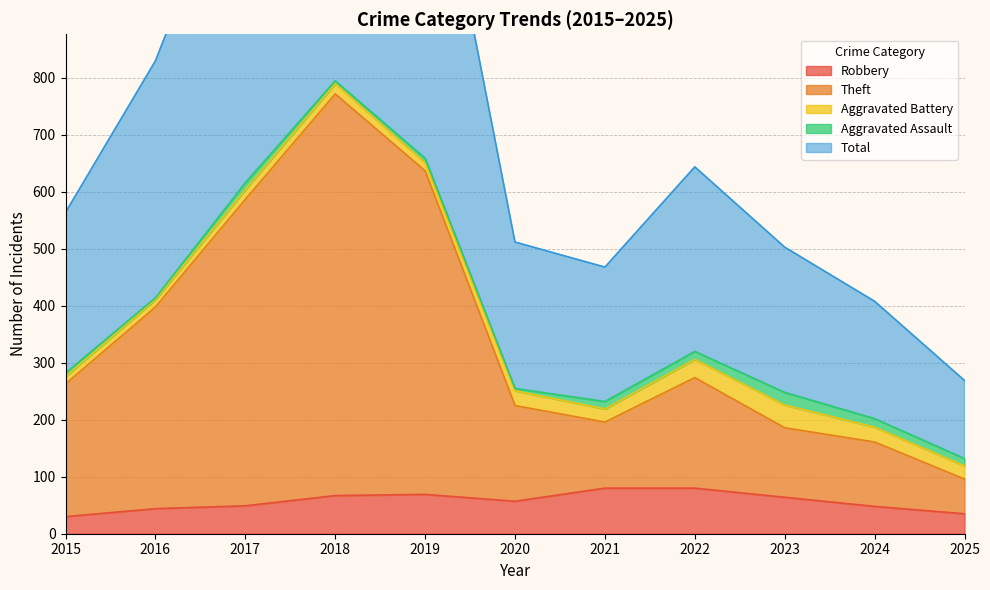

True or false: Robbery has a value of 35 at 2025.

True